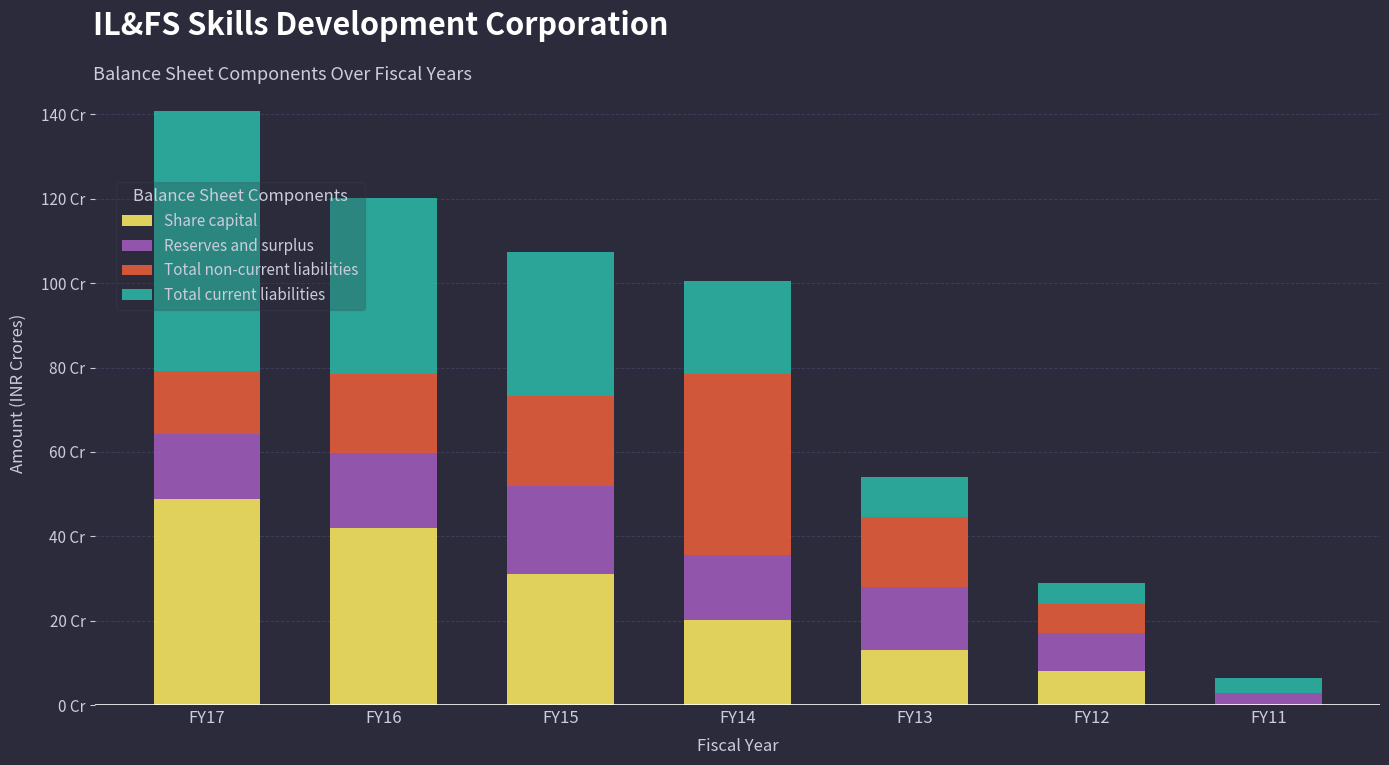

List the labels in order of Total current liabilities value, smallest first.

FY11, FY12, FY13, FY14, FY15, FY16, FY17